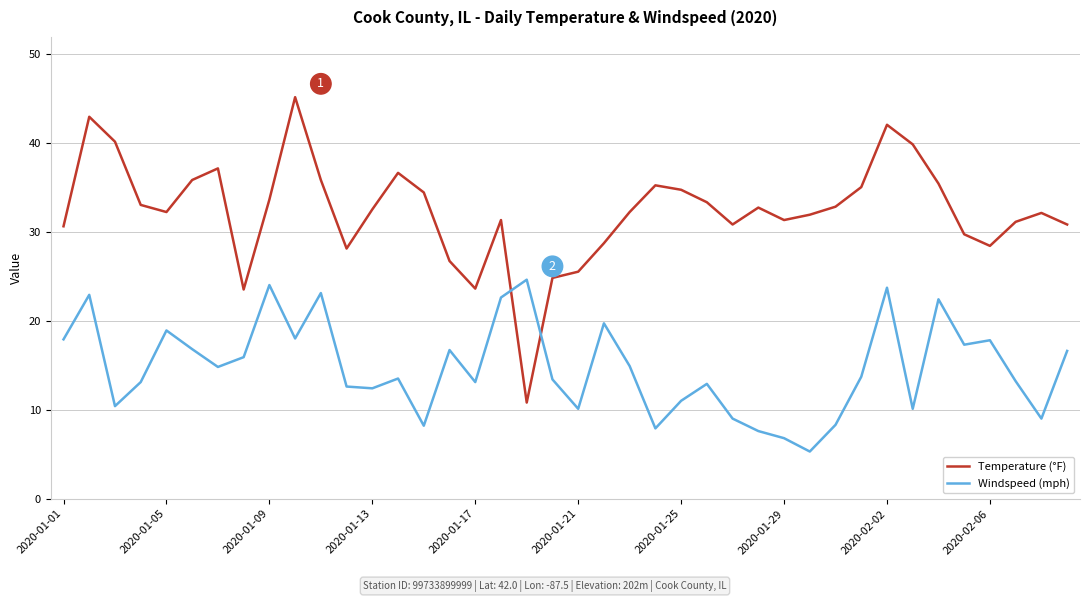

What is the difference between the maximum and minimum values in the Windspeed (mph) series?

19.3